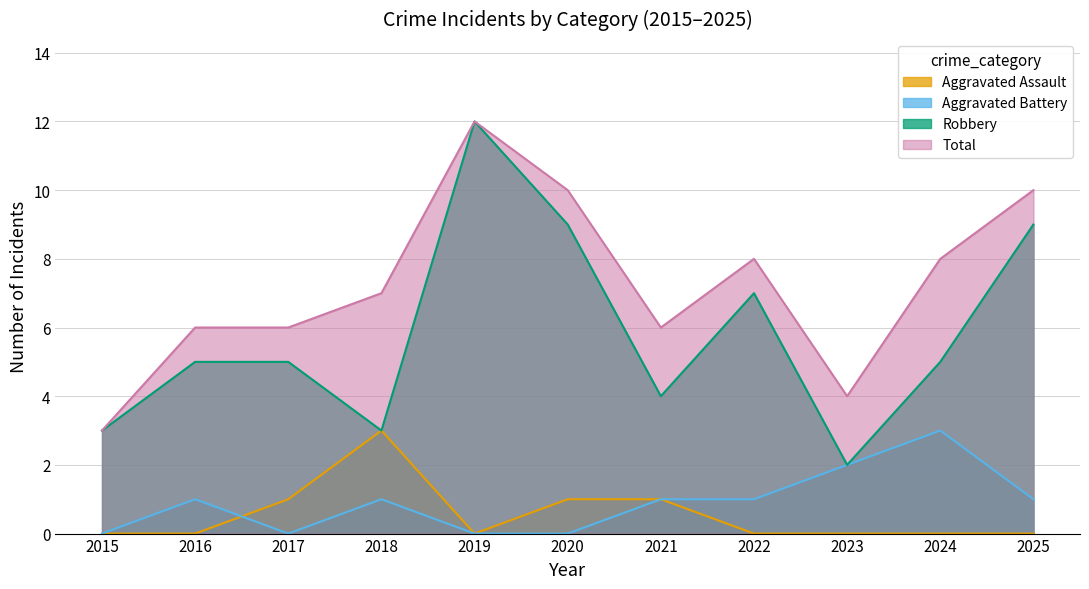

At 2016, list the series in order from smallest to largest.

Aggravated Assault, Aggravated Battery, Robbery, Total